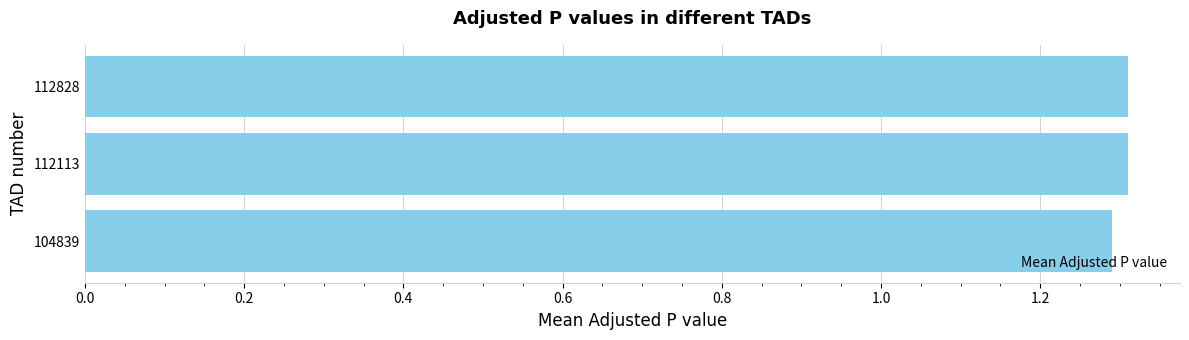

The value at 112828 is 2.0. True or false?

False